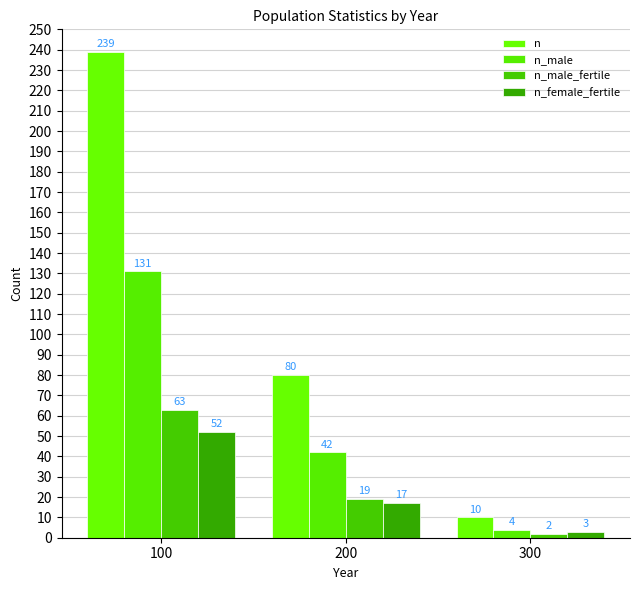

Which label corresponds to the largest value in the chart?

100